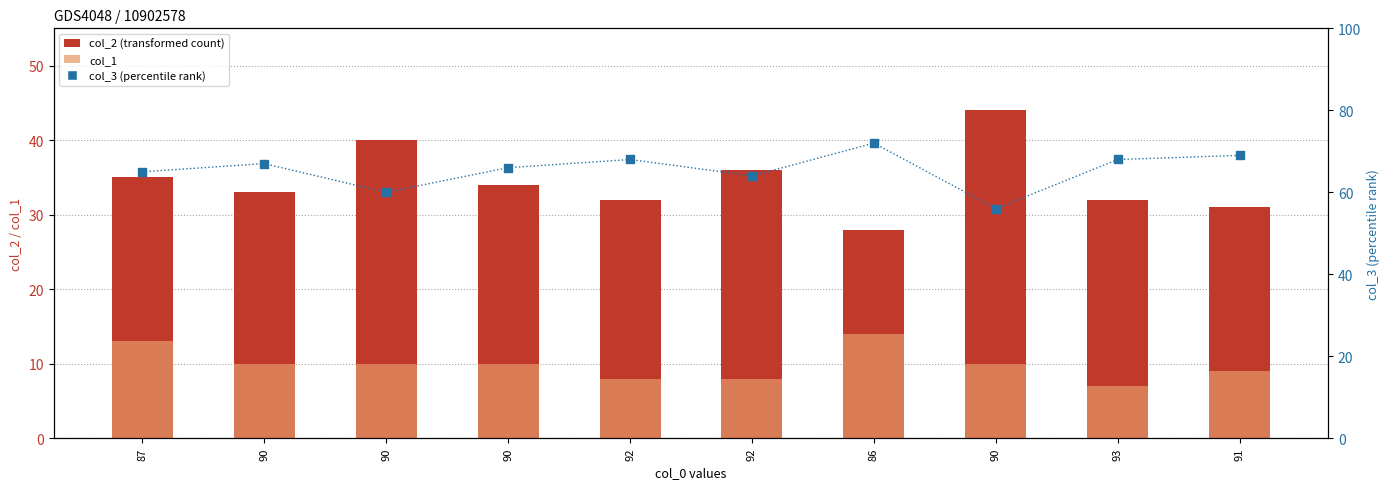

Which series has the largest total across all categories?

col_3 (percentile rank)